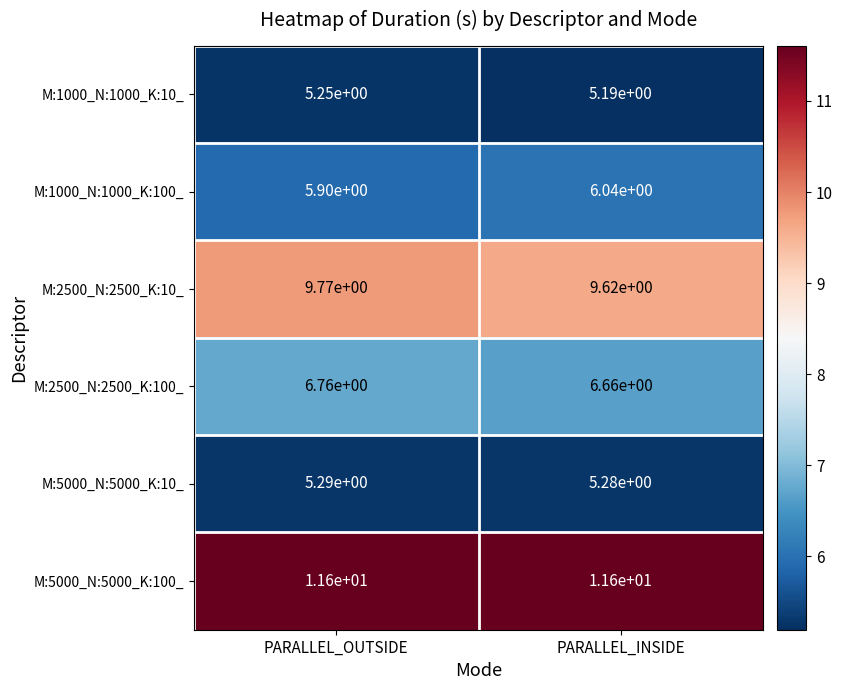

Is it true that M:1000_N:1000_K:100_ equals 9.9 at PARALLEL_OUTSIDE?

False